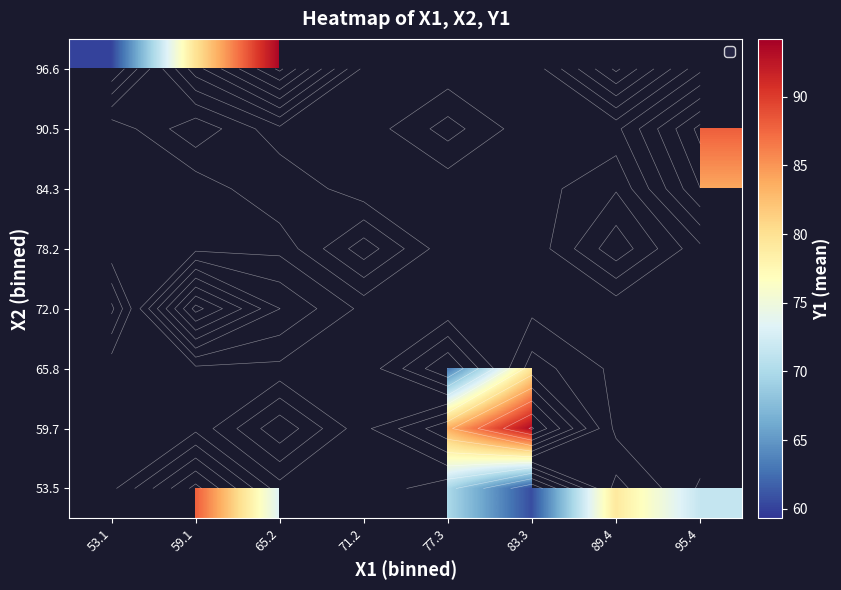

Between 59.1 and 95.4, which series saw the biggest shift?

72.0